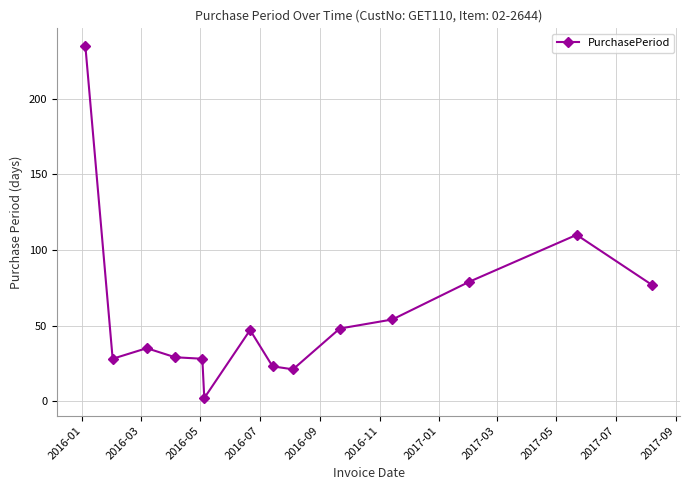

True or false: the data has more than 2 interior local peaks.

True